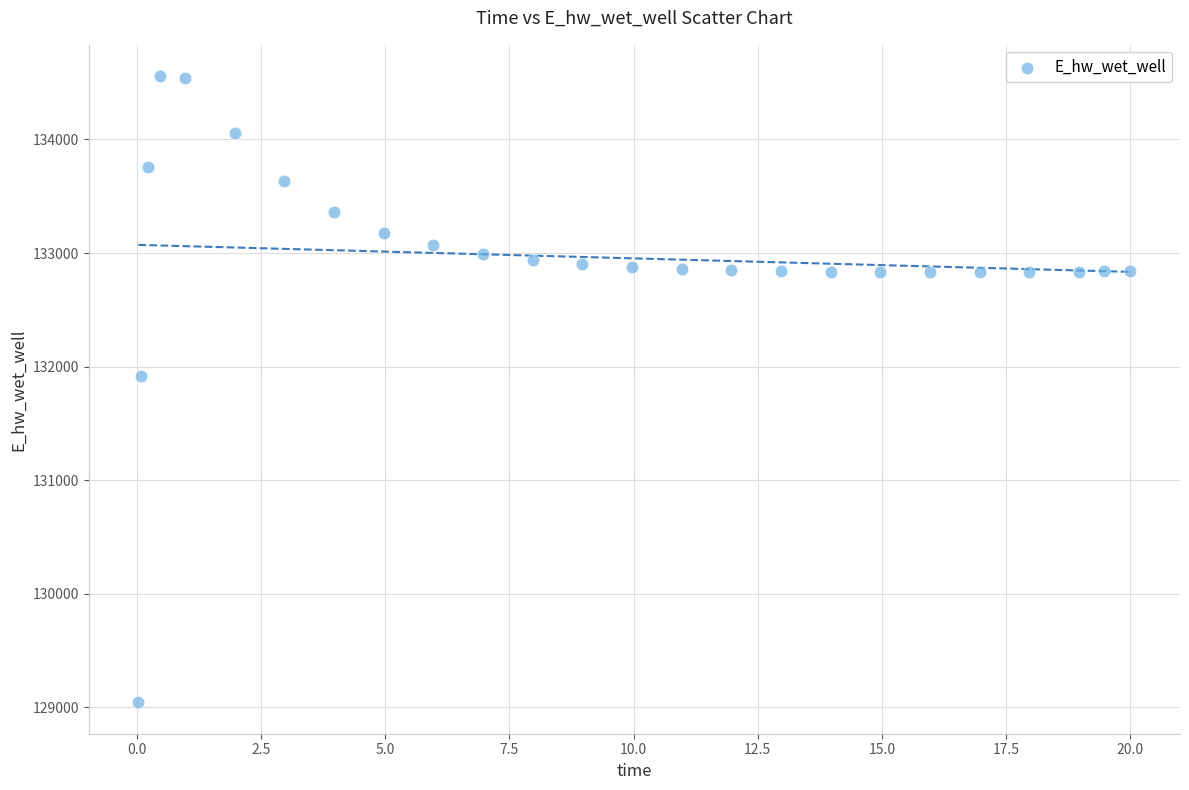

What Y value in the scatter plot is closest to 131800?

131920.2